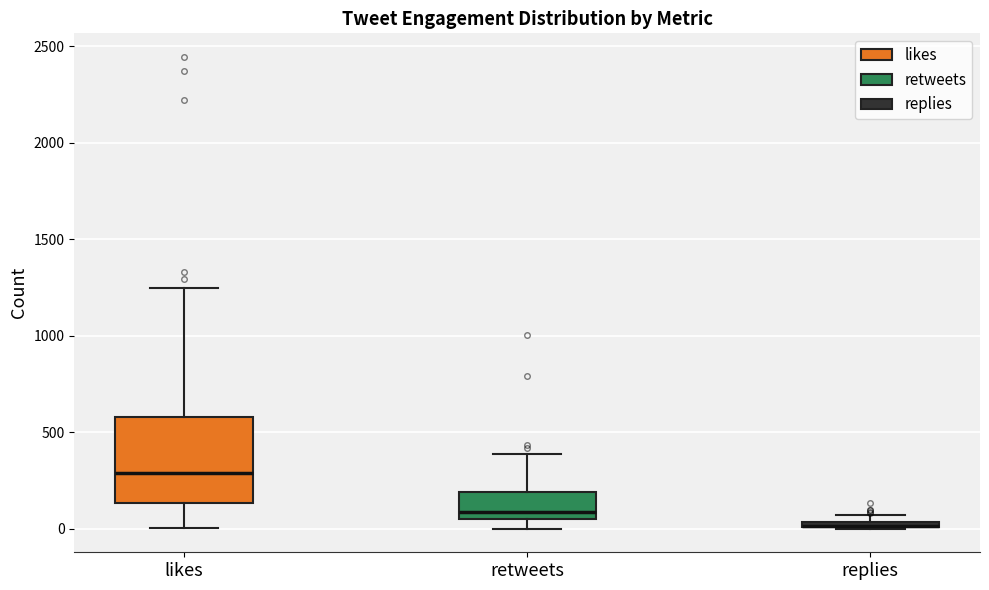

Where does the median line of the box for likes sit on the y-axis? The values are not printed on the chart, so give them approximately, as read against the axis.

300